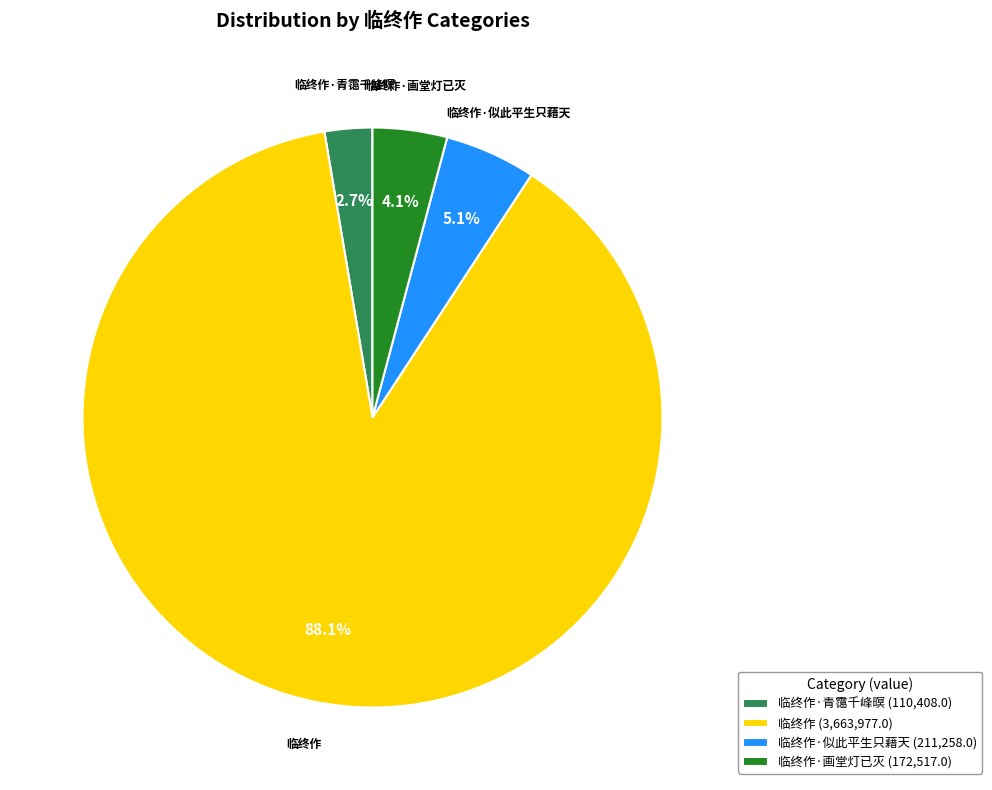

Rank the categories by value from highest to lowest.

临终作 (3,663,977.0), 临终作·似此平生只藉天 (211,258.0), 临终作·画堂灯已灭 (172,517.0), 临终作·青霭千峰暝 (110,408.0)